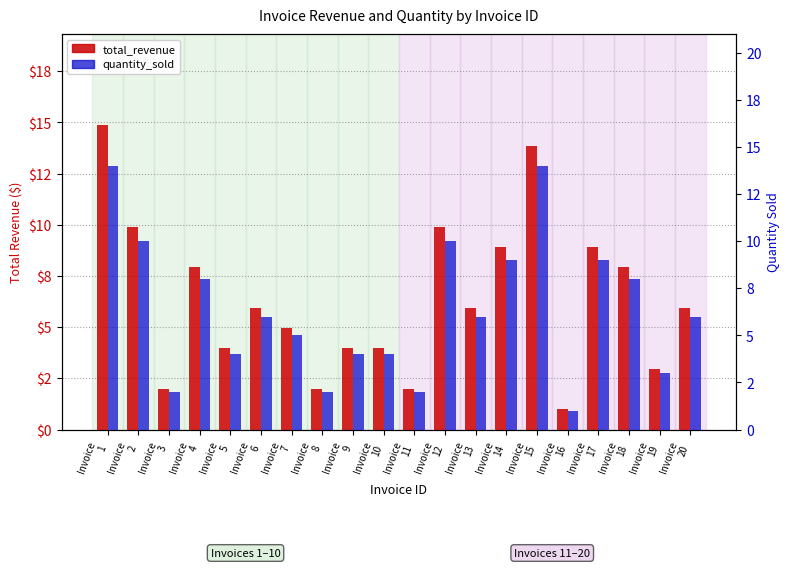

Between Invoice
3 and Invoice
11, which is larger?

Invoice
3